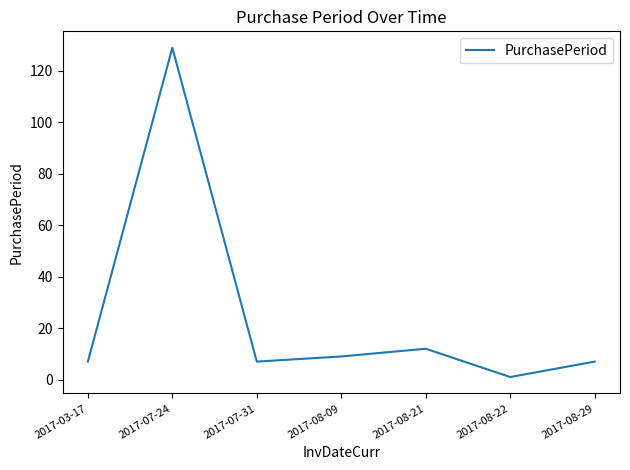

What position from the right is 2017-08-09?

4